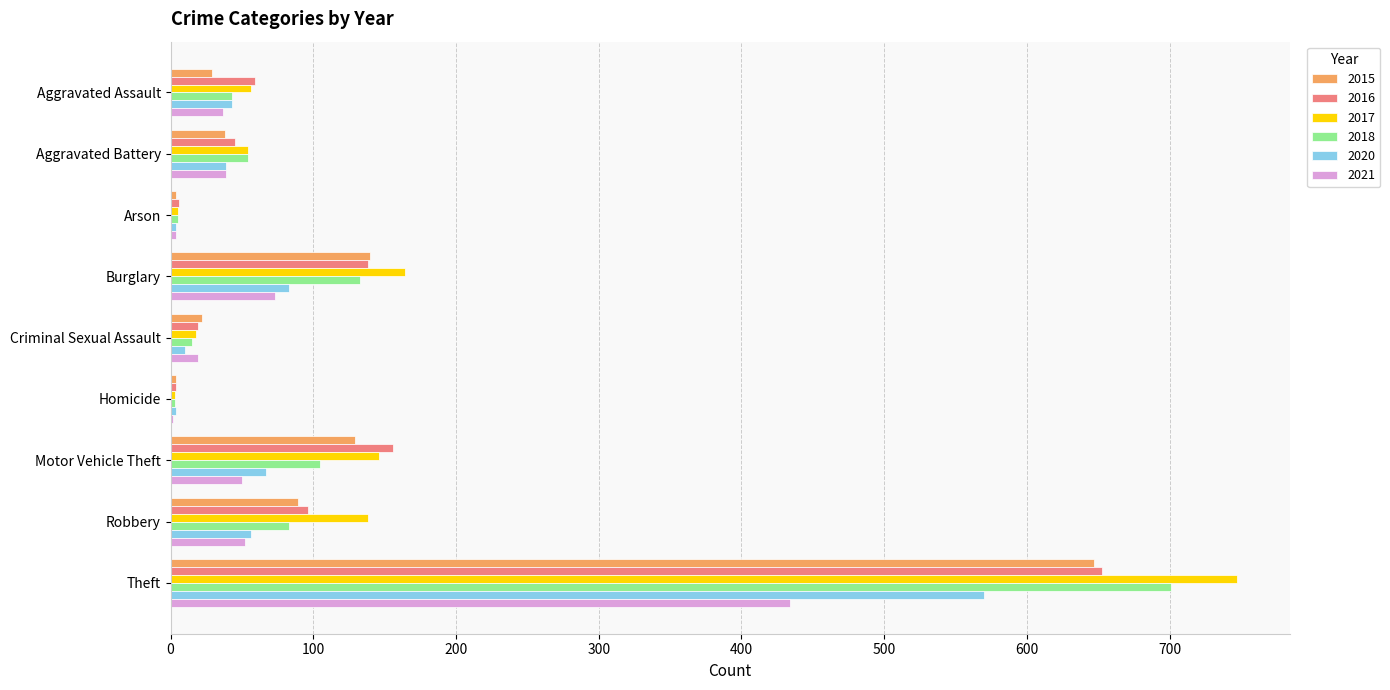

Read the 2021 value at Theft.

434